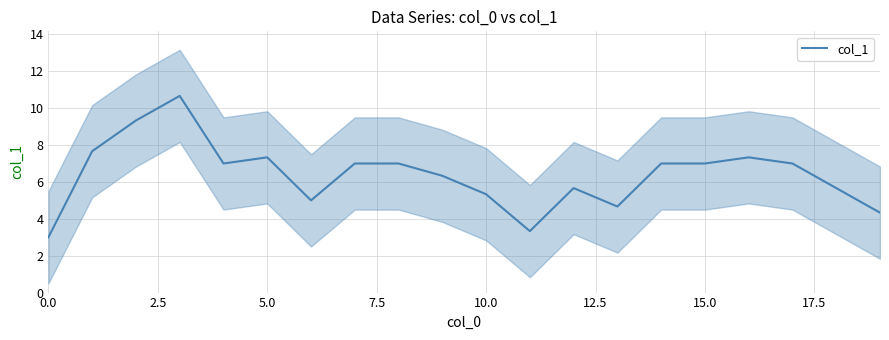

What is the difference between the second highest and minimum values?

6.3